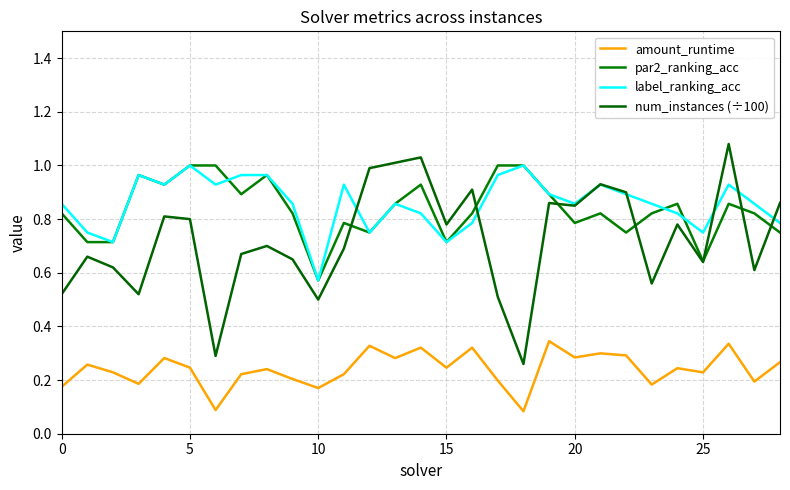

How many lines are shown in the chart?

4